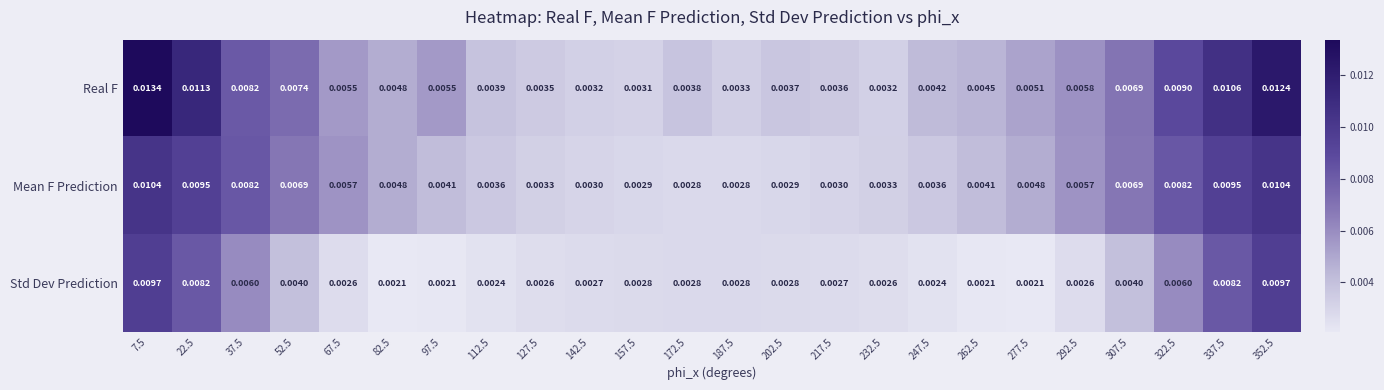

Which series has the widest spread of values?

Real F